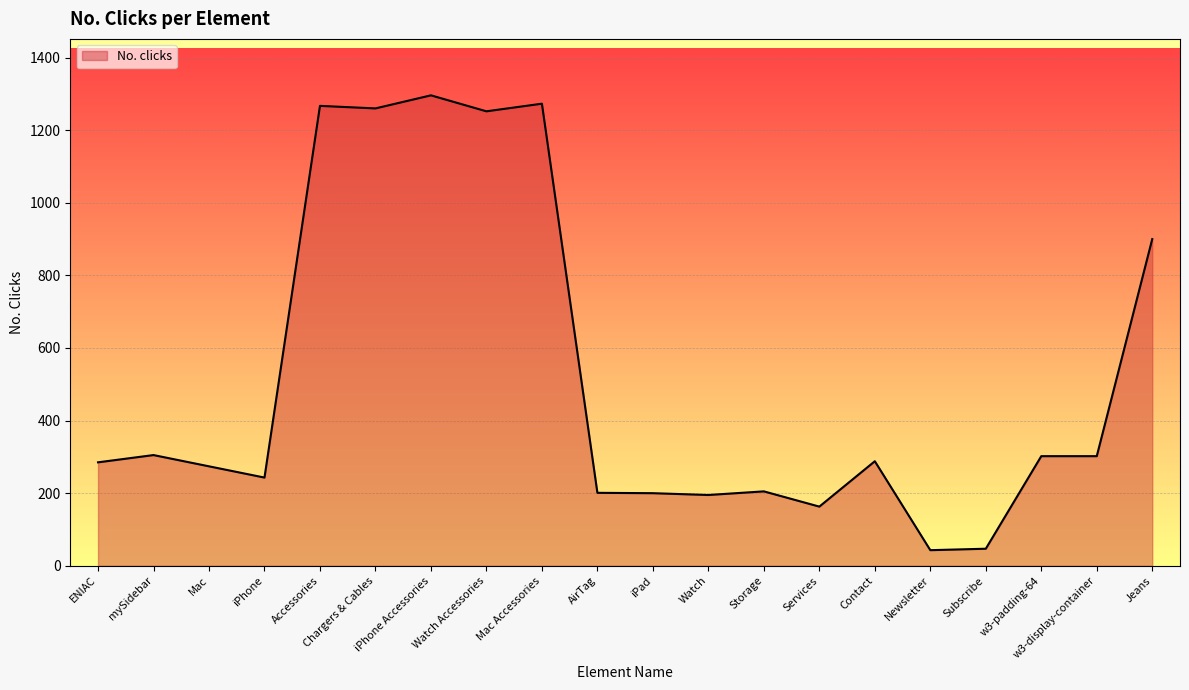

Approximately how many times larger is the value at Accessories compared to iPhone Accessories?

1.0